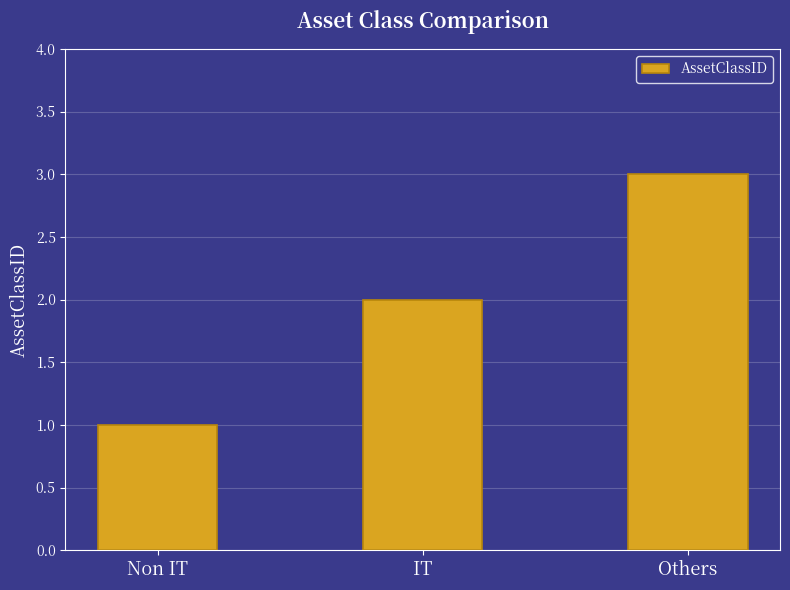

Which category has the highest value across all series?

Others